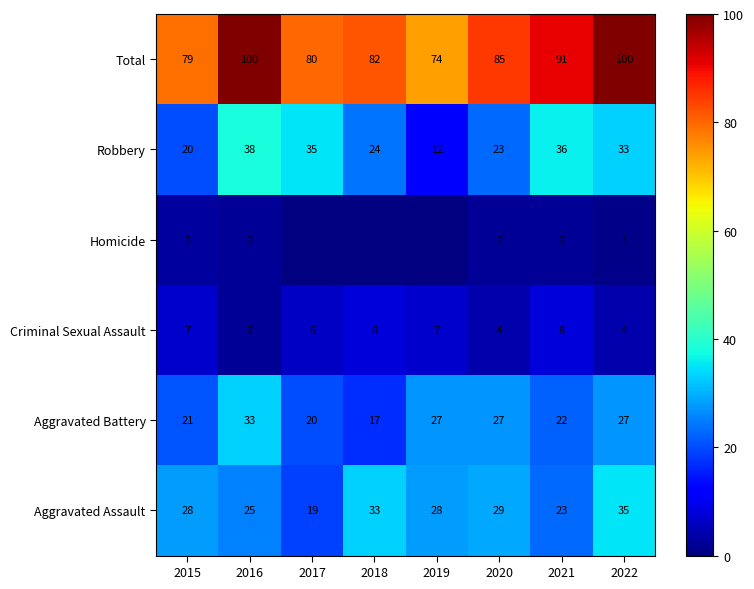

How many data points in Aggravated Battery are less than 27?

4